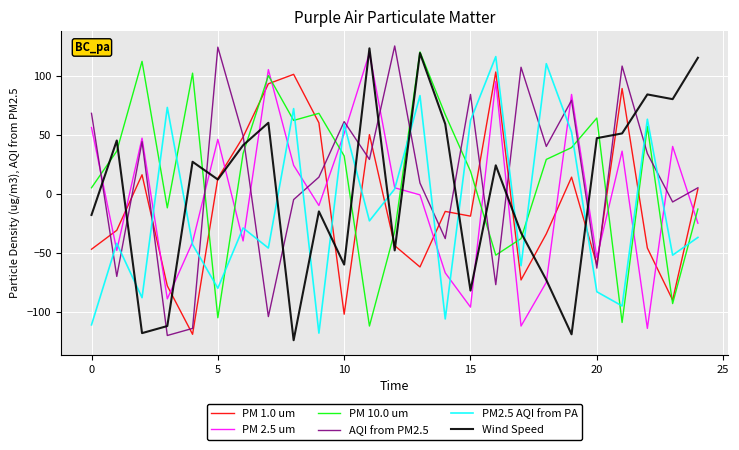

True or false: AQI from PM2.5 and PM 10.0 um intersect in this chart.

True